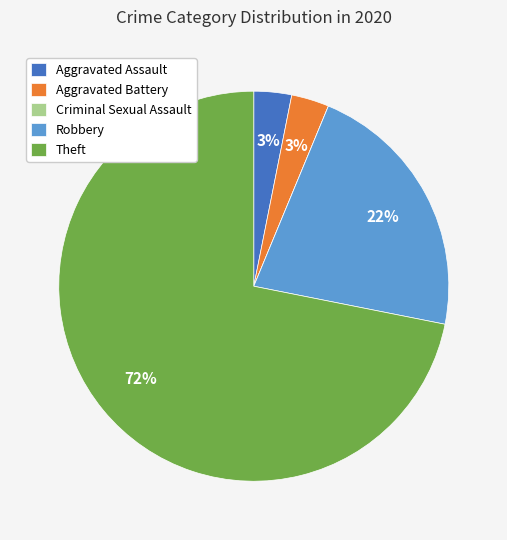

What percentage is the Aggravated Battery slice, to the nearest percent?

3%